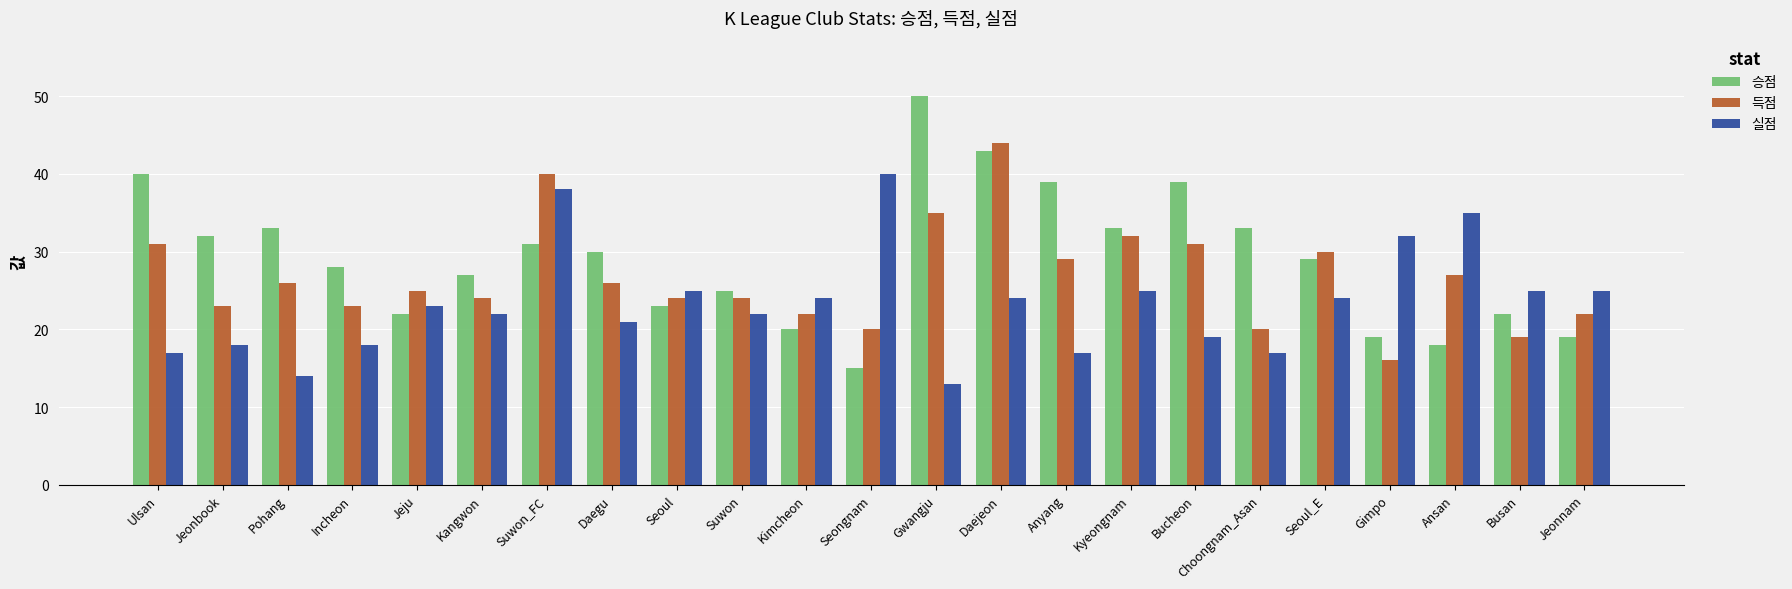

What position from the right is Choongnam_Asan?

6